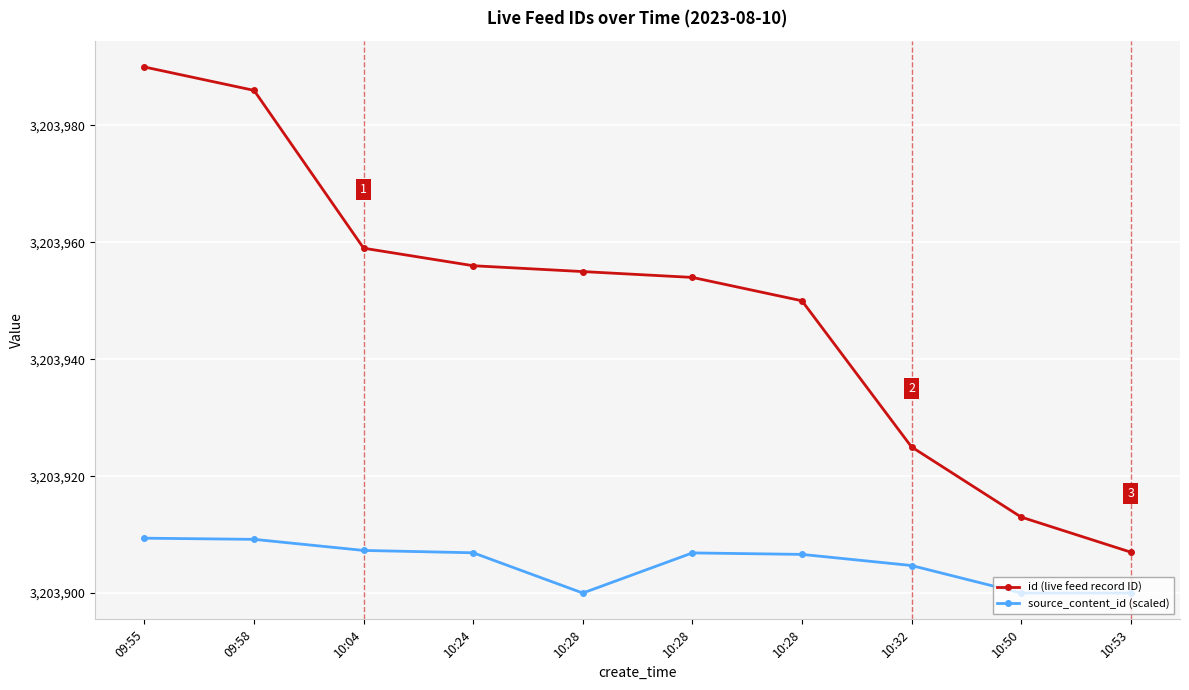

What is the value of the id (live feed record ID) point at the 6th from the left?

3203955.0